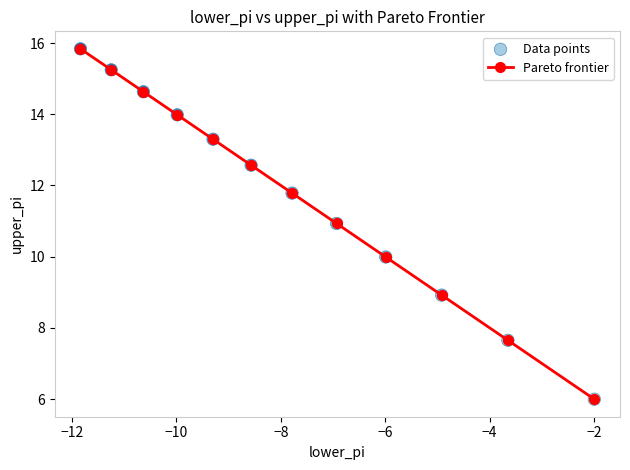

What is the sum of all values?

140.8